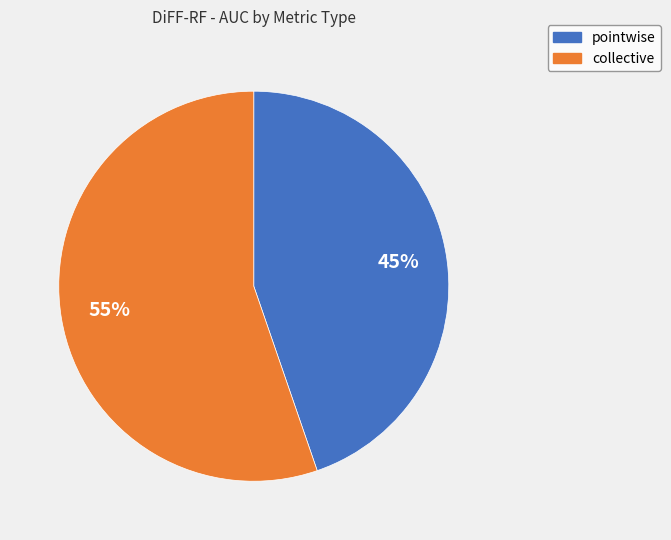

Do collective and pointwise together represent more than half of the pie?

Yes